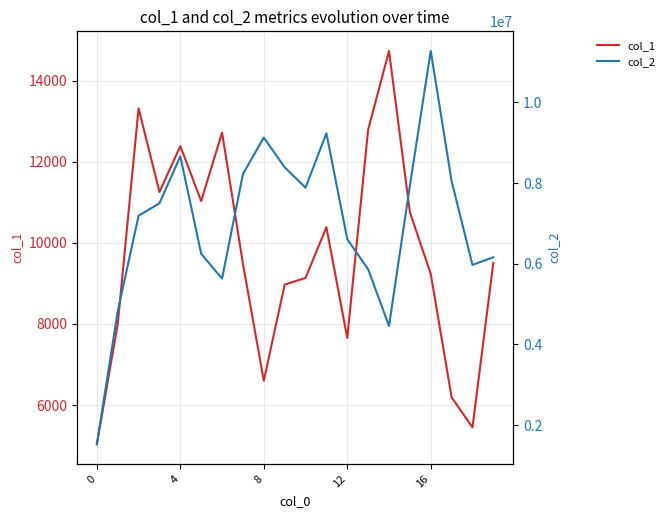

Where is col_2 nearest to the value 6400277?

5